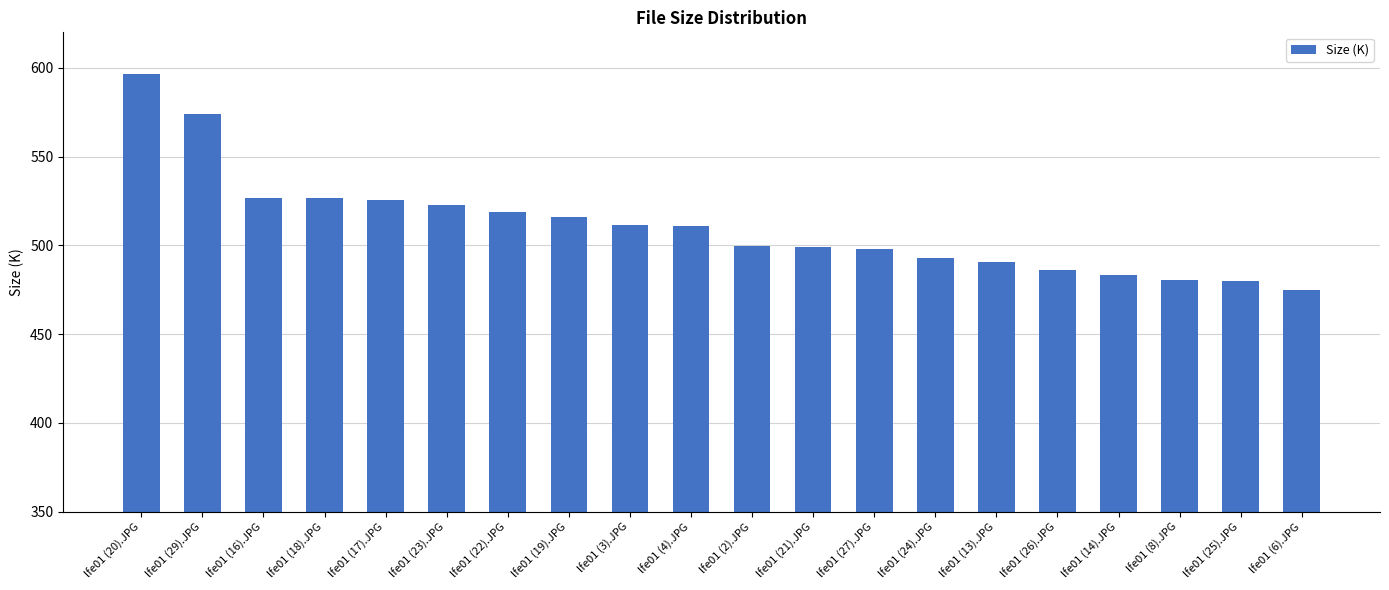

At which category does the chart reach its peak across all series?

lfe01 (20).JPG